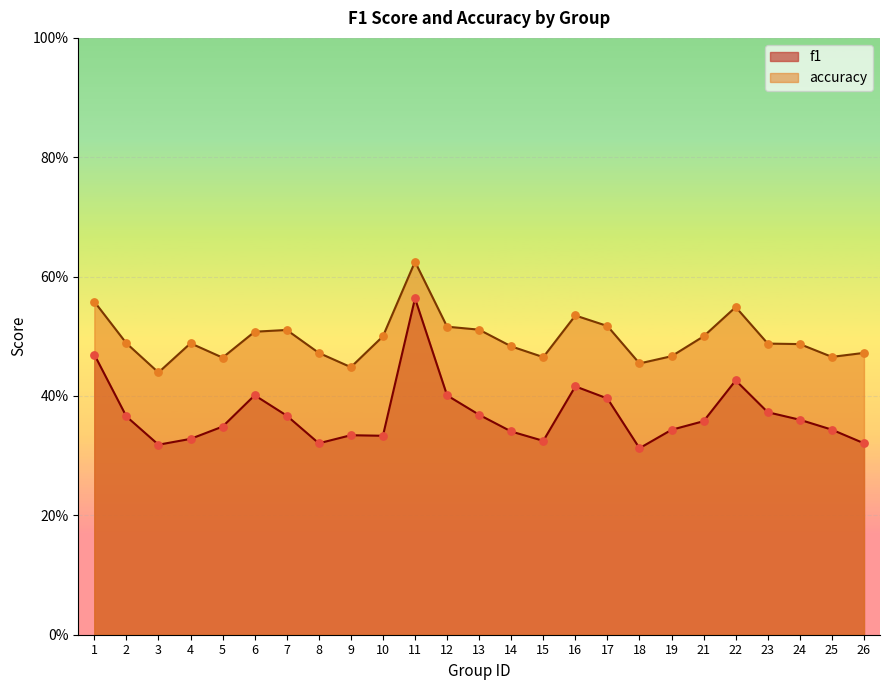

Which series has the largest total across all categories?

accuracy